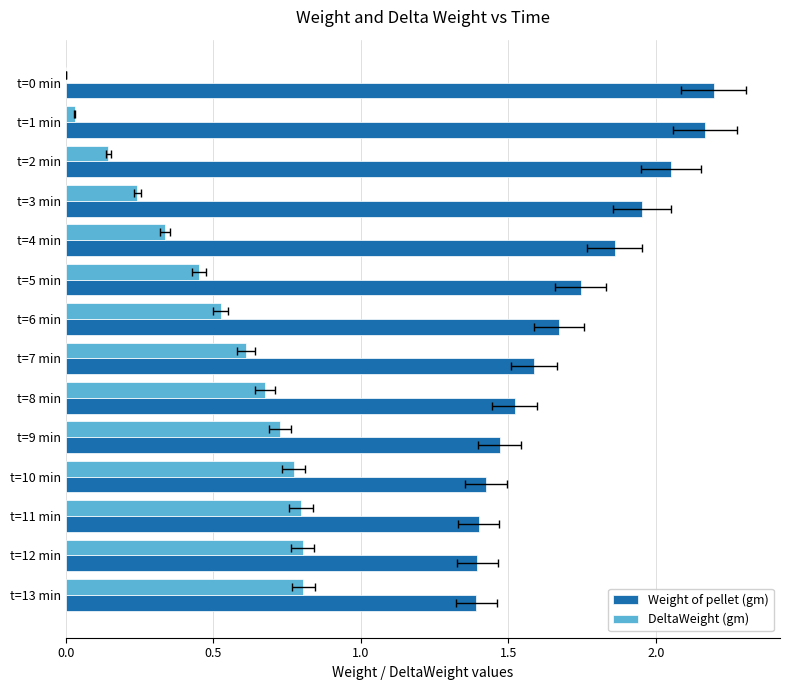

Reading left to right, extract all data points from this chart.

Weight of pellet (gm): 2.2	2.2	2.1	2.0	1.9	1.7	1.7	1.6	1.5	1.5	1.4	1.4	1.4	1.4
DeltaWeight (gm): 0.0	0.0	0.1	0.2	0.3	0.5	0.5	0.6	0.7	0.7	0.8	0.8	0.8	0.8